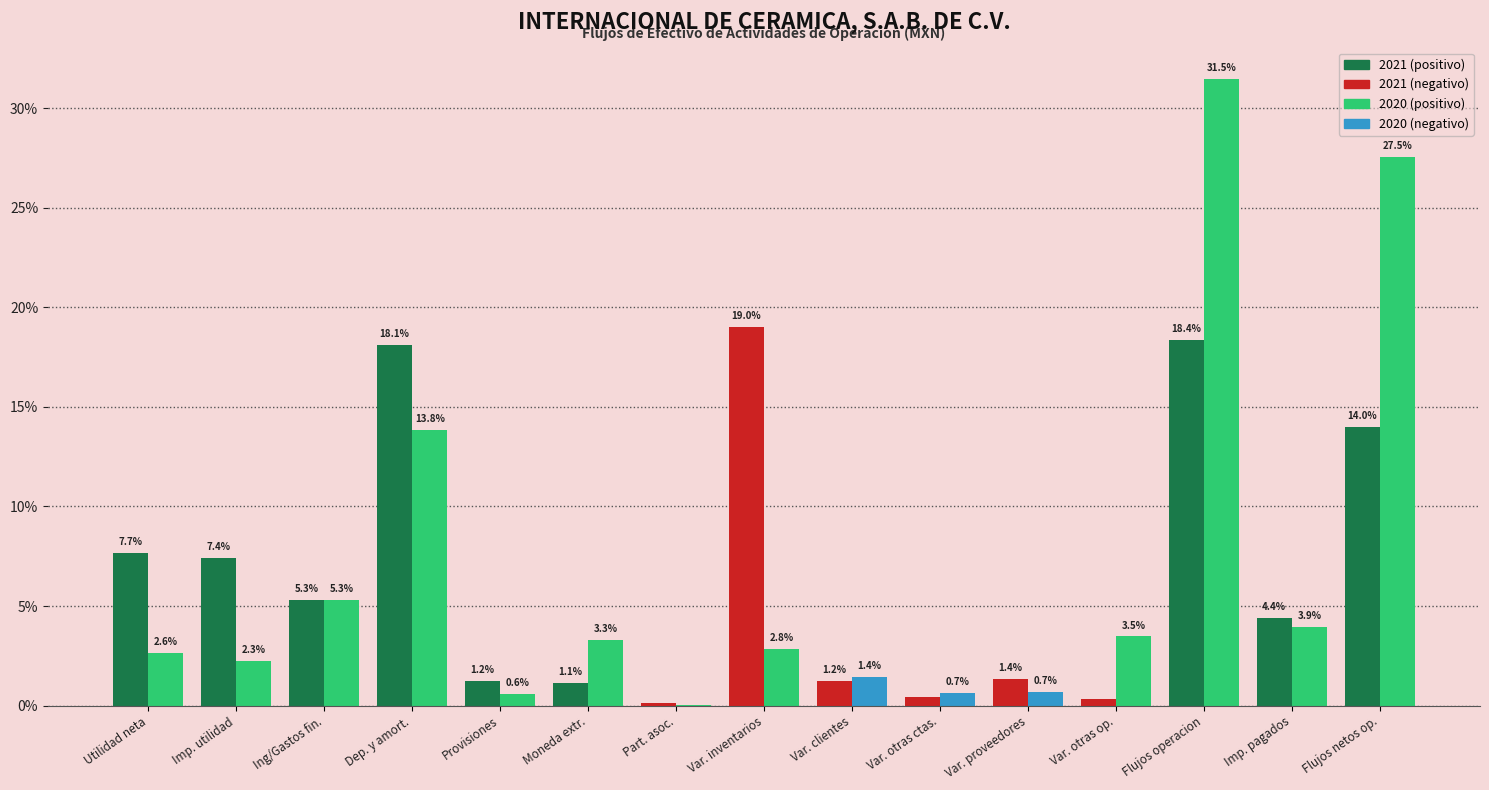

What is the total value across all series at Ing/Gastos fin.?

10.6